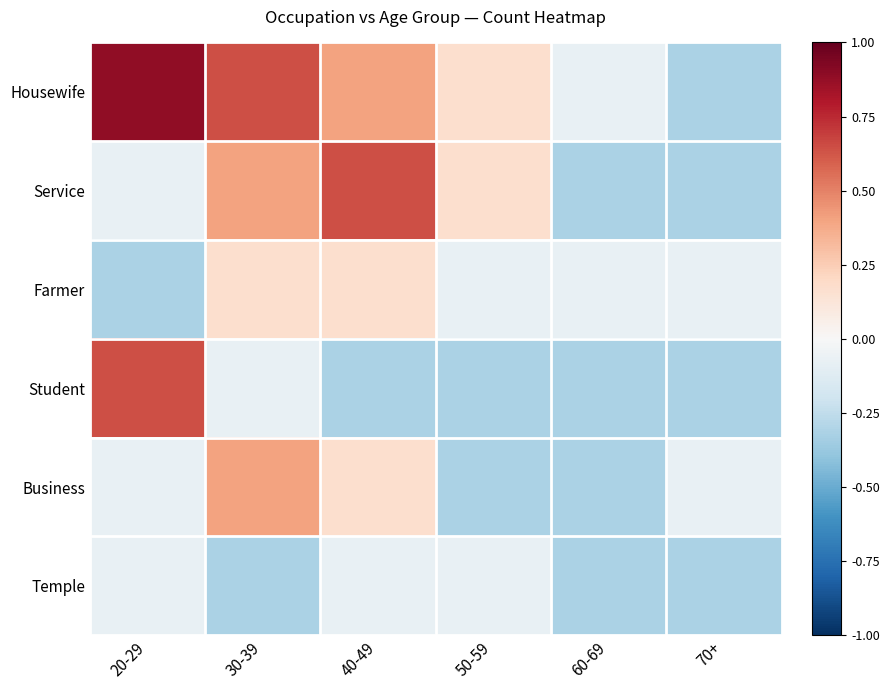

Between 70+ and 50-59, which is larger?

50-59